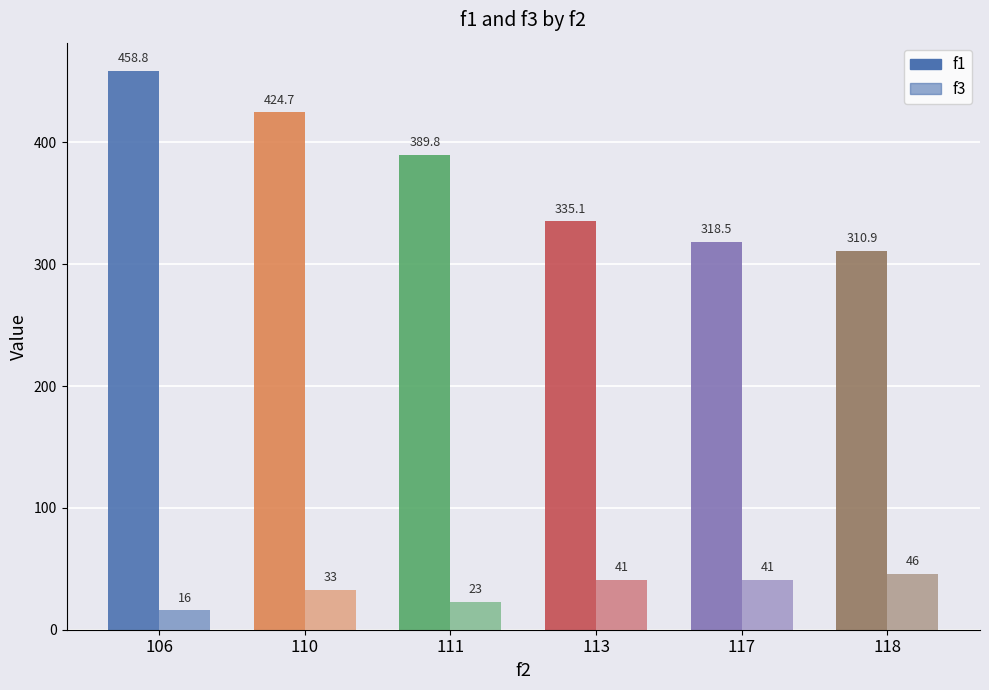

Reading right to left, list all the values displayed in this chart.

f1: 118=310.9	117=318.5	113=335.1	111=389.8	110=424.7	106=458.8
f3: 118=46.0	117=41.0	113=41.0	111=23.0	110=33.0	106=16.0